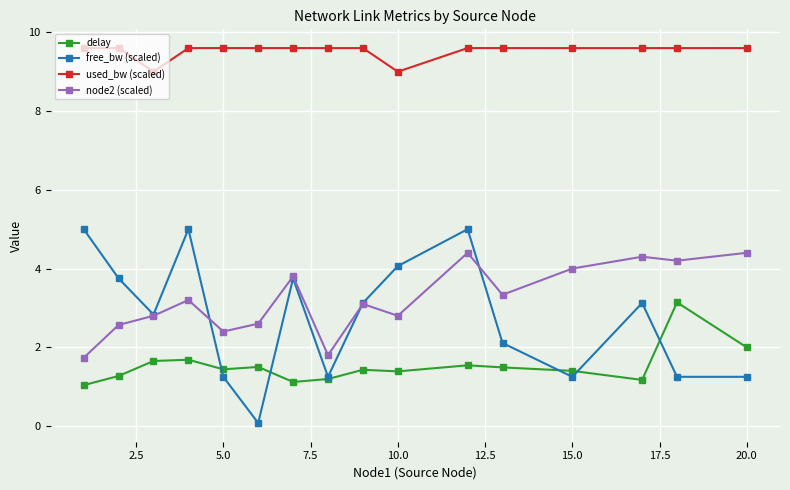

Reading right to left, transcribe all the data shown in this chart.

delay: 2.0	3.1	1.2	1.4	1.5	1.5	1.4	1.4	1.2	1.1	1.5	1.4	1.7	1.7	1.3	1.0
free_bw (scaled): 1.2	1.2	3.1	1.2	2.1	5.0	4.1	3.1	1.2	3.7	0.1	1.2	5.0	2.8	3.7	5.0
used_bw (scaled): 9.6	9.6	9.6	9.6	9.6	9.6	9.0	9.6	9.6	9.6	9.6	9.6	9.6	9.0	9.6	9.6
node2 (scaled): 4.4	4.2	4.3	4.0	3.3	4.4	2.8	3.1	1.8	3.8	2.6	2.4	3.2	2.8	2.6	1.7